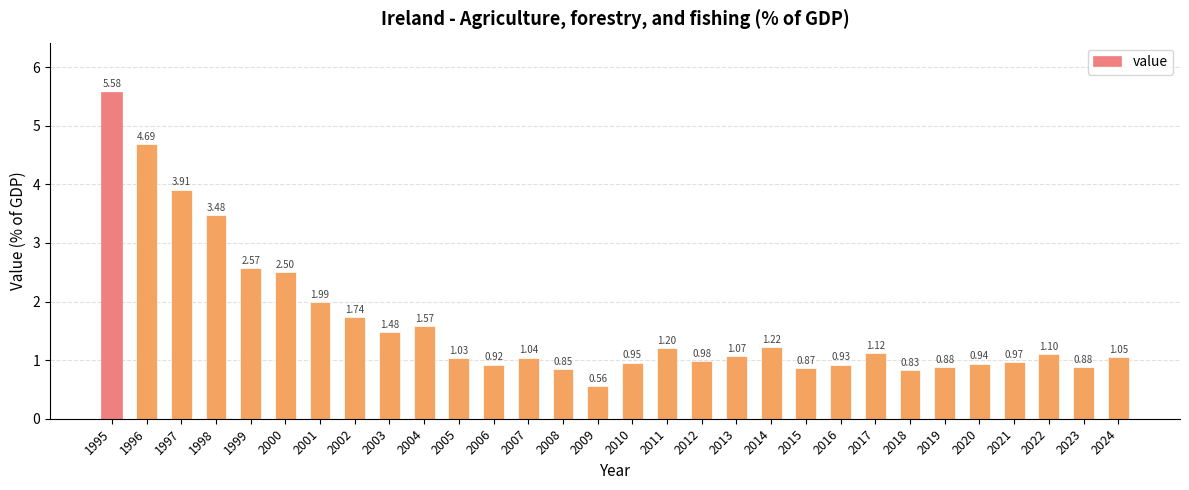

What is the difference between the maximum and minimum values?

5.0